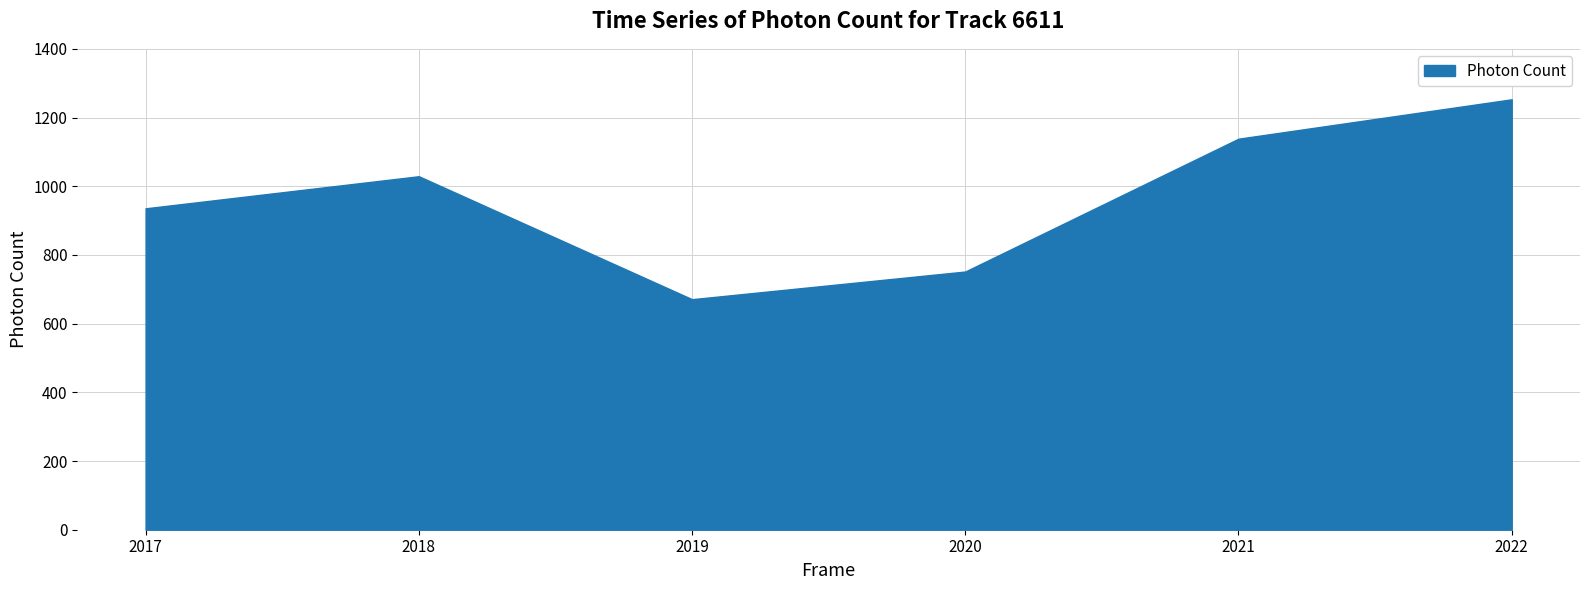

At which category does the chart reach its peak across all series?

2022